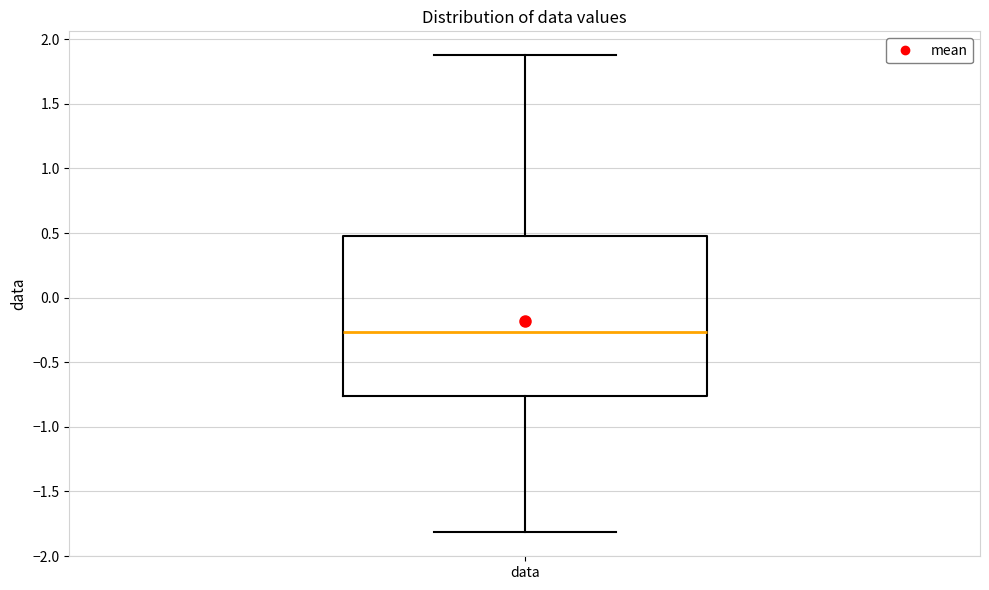

Transcribe this box plot: give where the median line is, the range the box spans, and where the two whiskers end, as read against the y-axis. The values are not printed on the chart, so give them approximately, as read against the axis.

median -0.25, box -0.75 to 0.45, whiskers -1.80 to 1.90